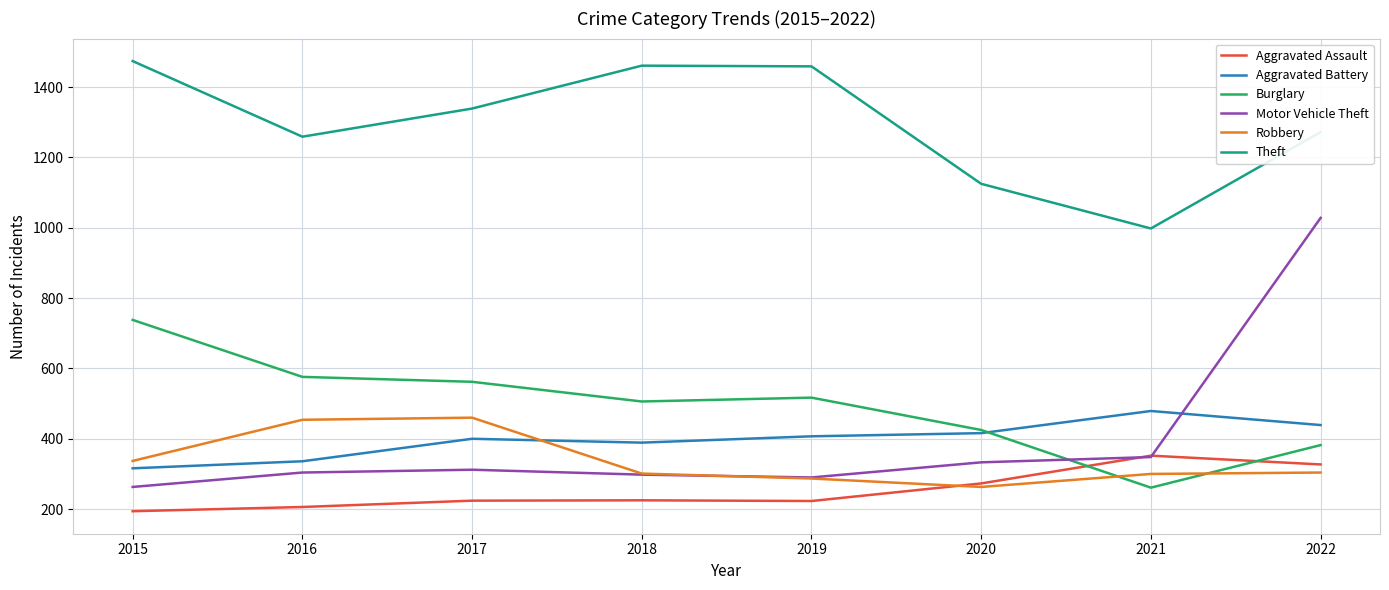

Count the number of data series in this chart.

6